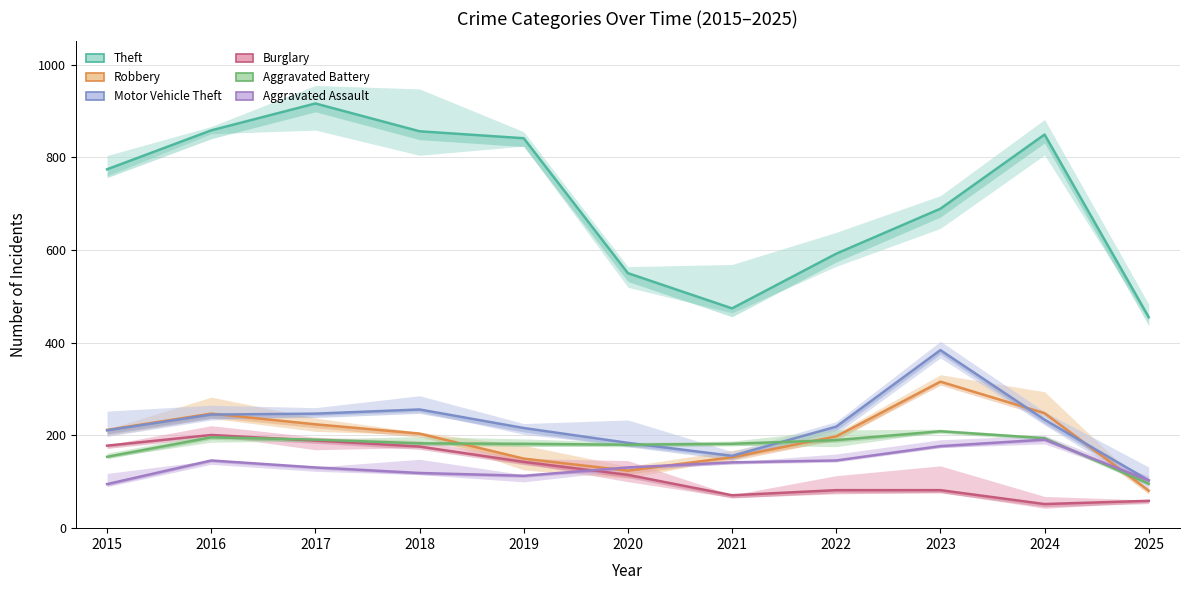

True or false: Aggravated Battery and Theft cross at least once.

False